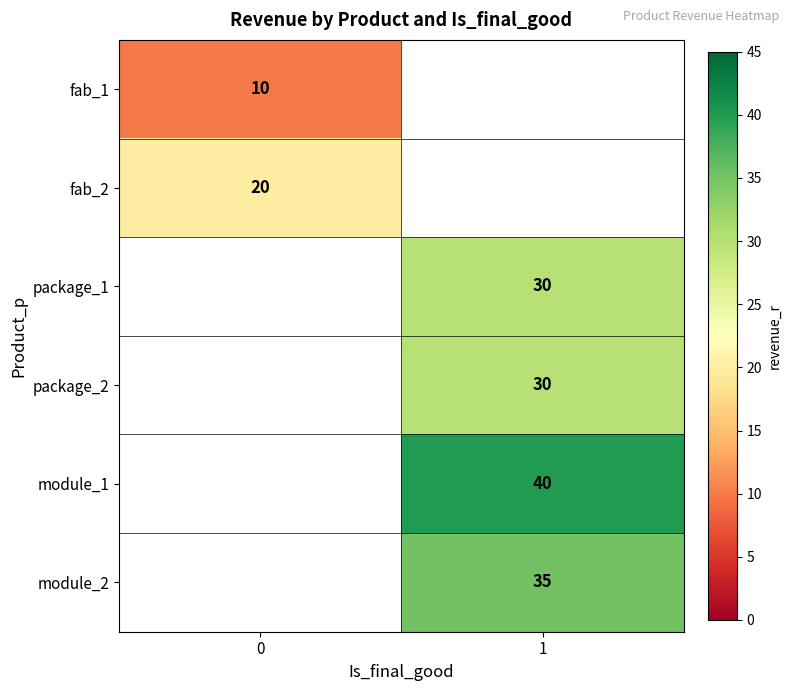

Is the value of fab_1 at 0 greater than the value of package_1 at 1?

No